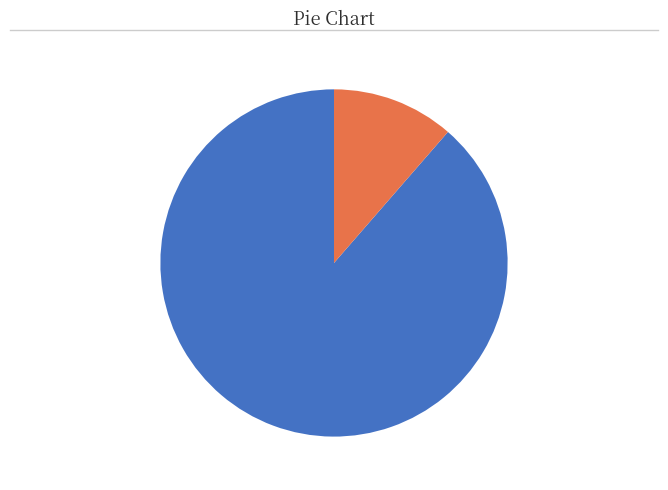

Does any single category account for the majority?

Yes